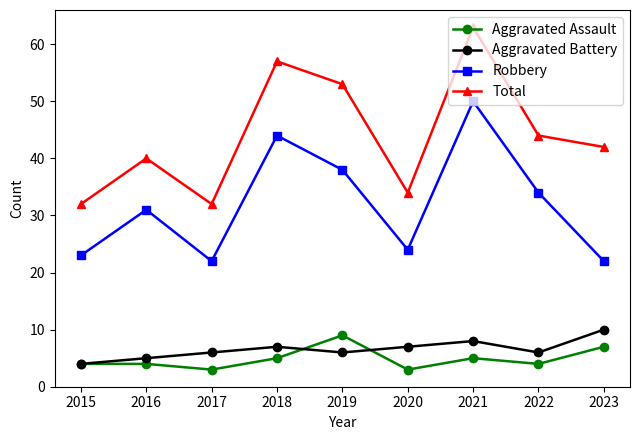

True or false: Robbery and Aggravated Battery cross at least once.

False